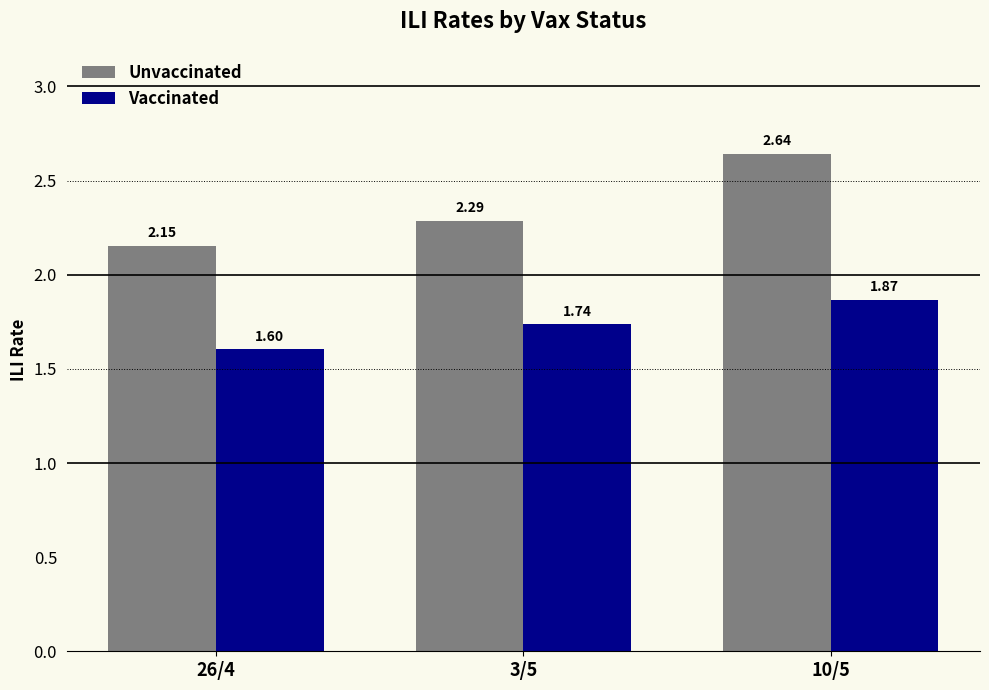

Which series changed the most between 26/4 and 10/5?

Unvaccinated